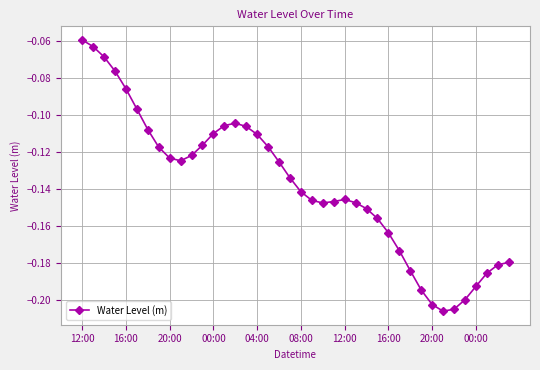

What is the sum of all values?

-5.5